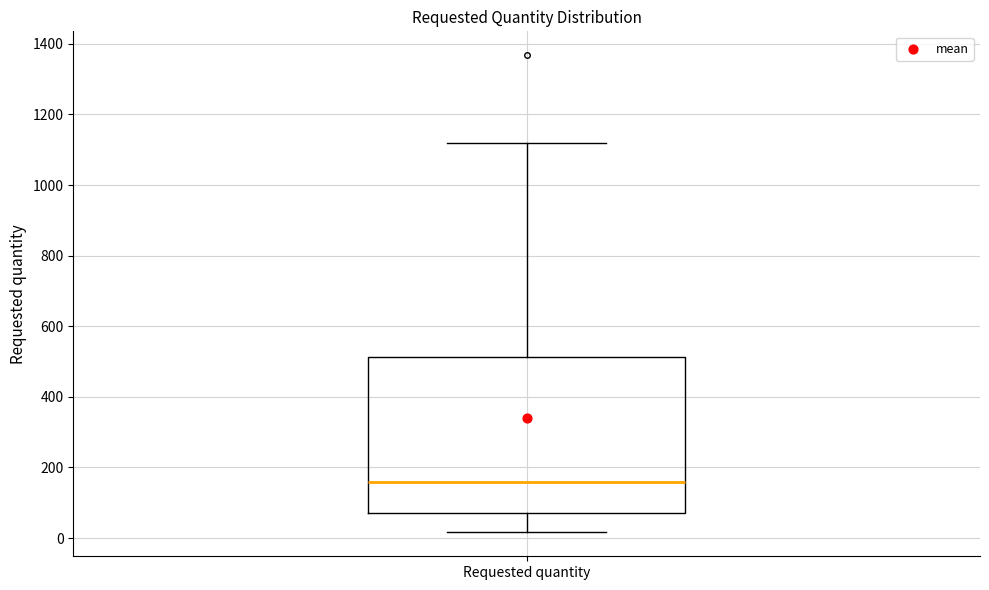

Read this box plot against the y-axis: the position of the median line, the range covered by the box, and the ends of both whiskers. The values are not printed on the chart, so give them approximately, as read against the axis.

median 160, box 80 to 520, whiskers 20 to 1120